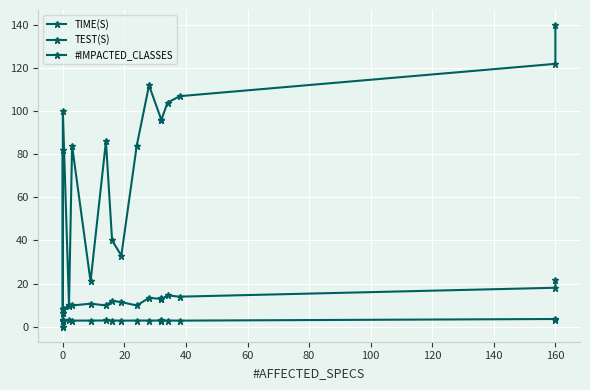

Which series has the largest range (max minus min)?

#IMPACTED_CLASSES